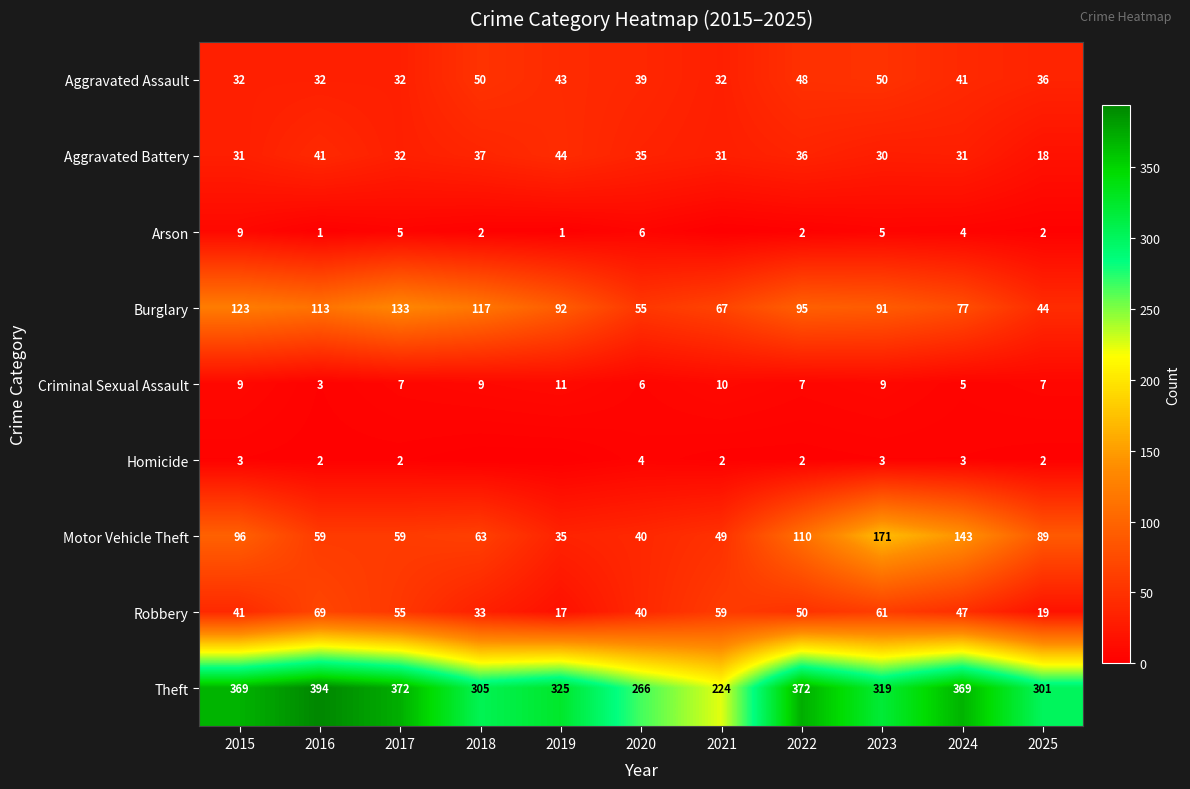

At which label does Aggravated Battery reach its minimum?

2025